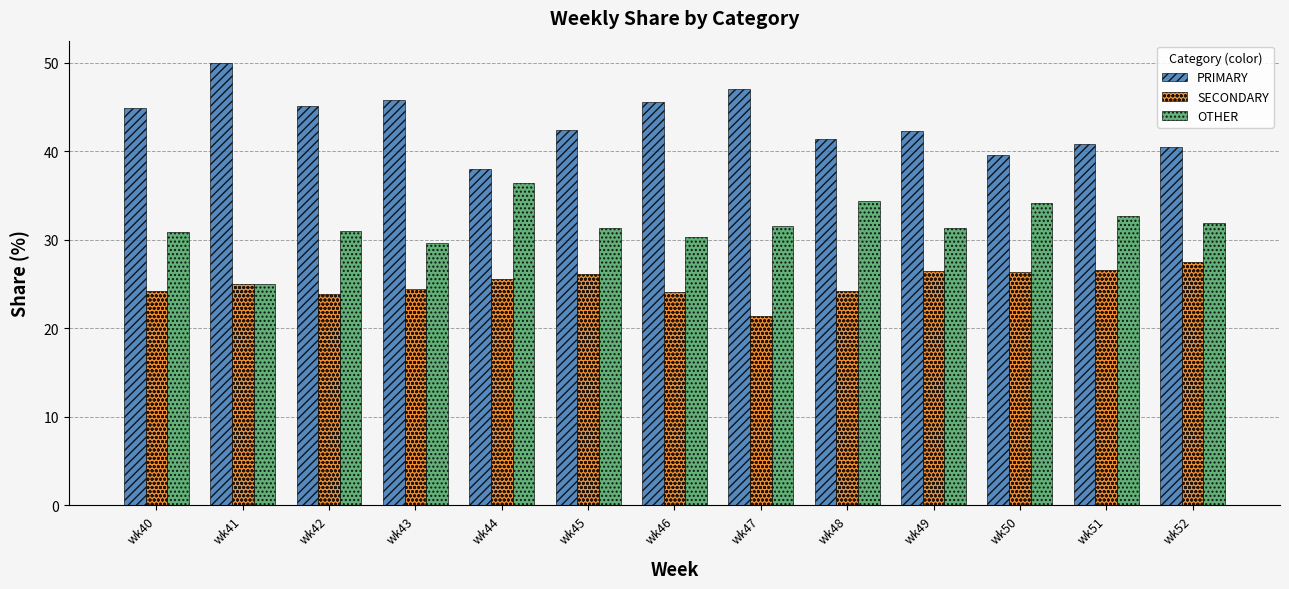

How many bars are there in each group?

3